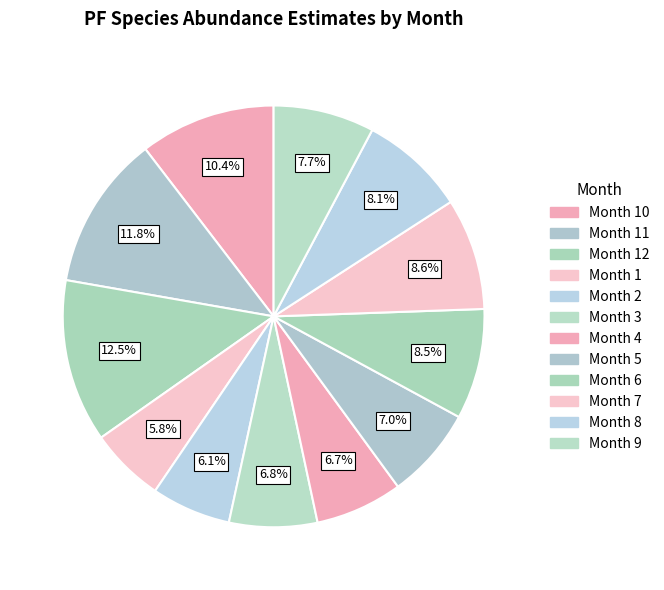

How many segments does this pie chart have?

12